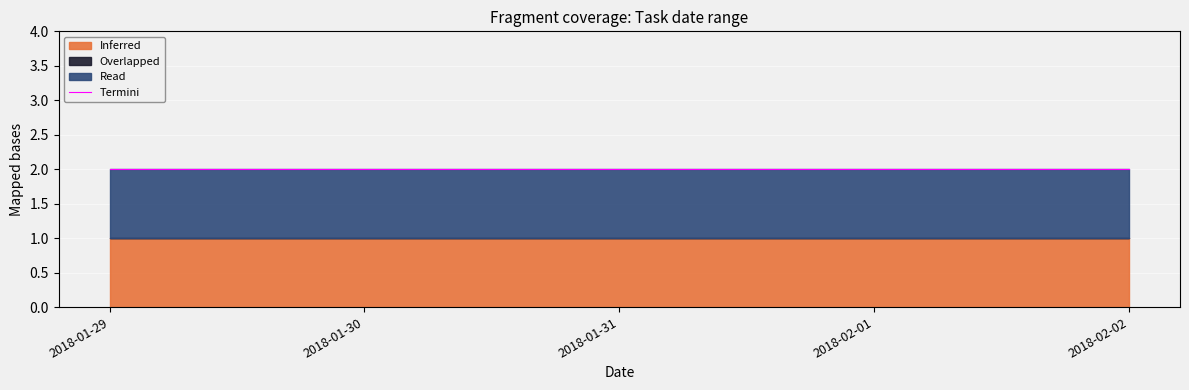

True or false: Overlapped and Read cross at least once.

False